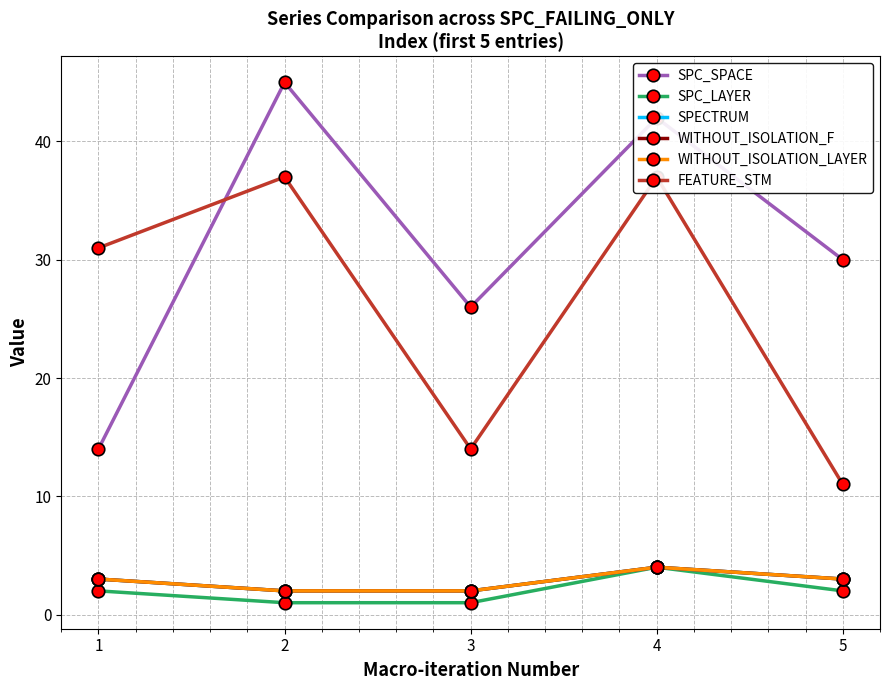

Where does the SPC_SPACE series first go above 30?

2